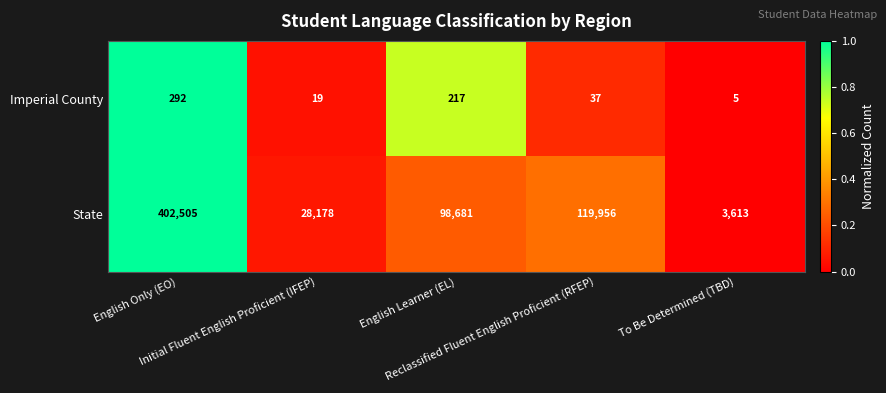

Which series has the widest spread of values?

State